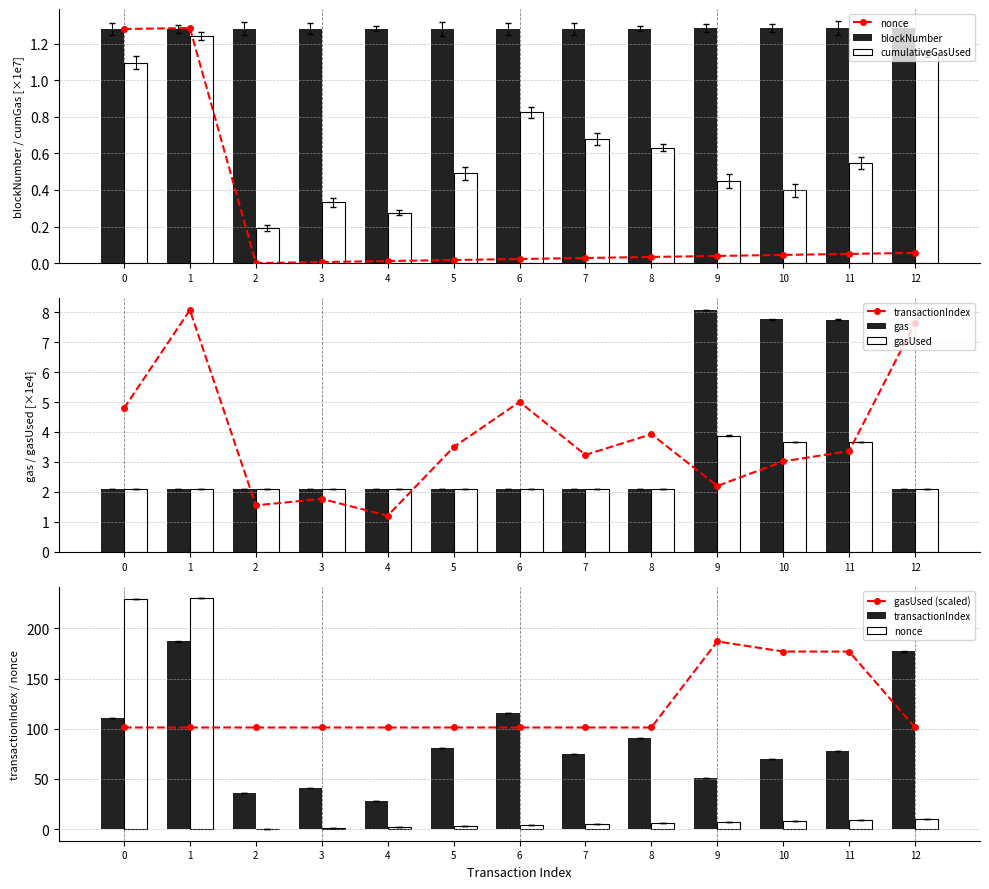

True or false: gas has a value of 2.1 at 4.

True